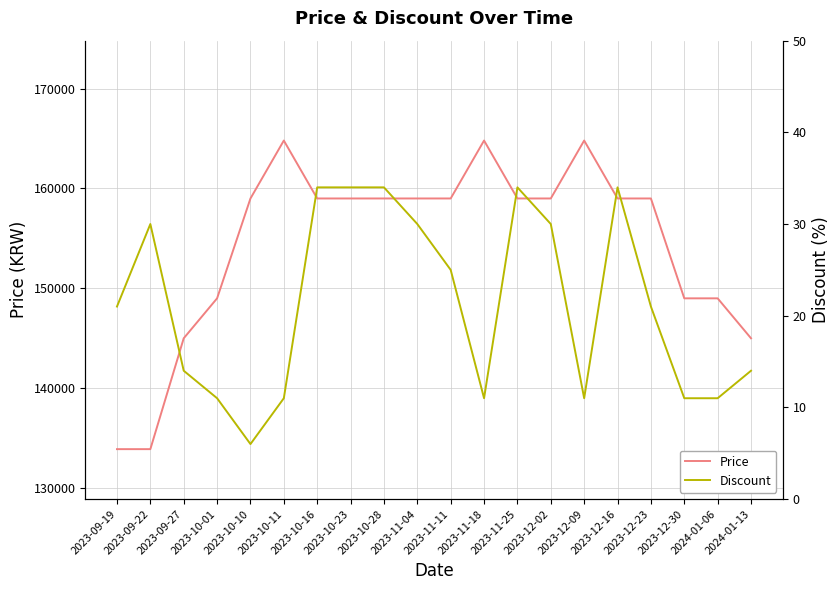

How many interior local valleys does the Discount series have?

3